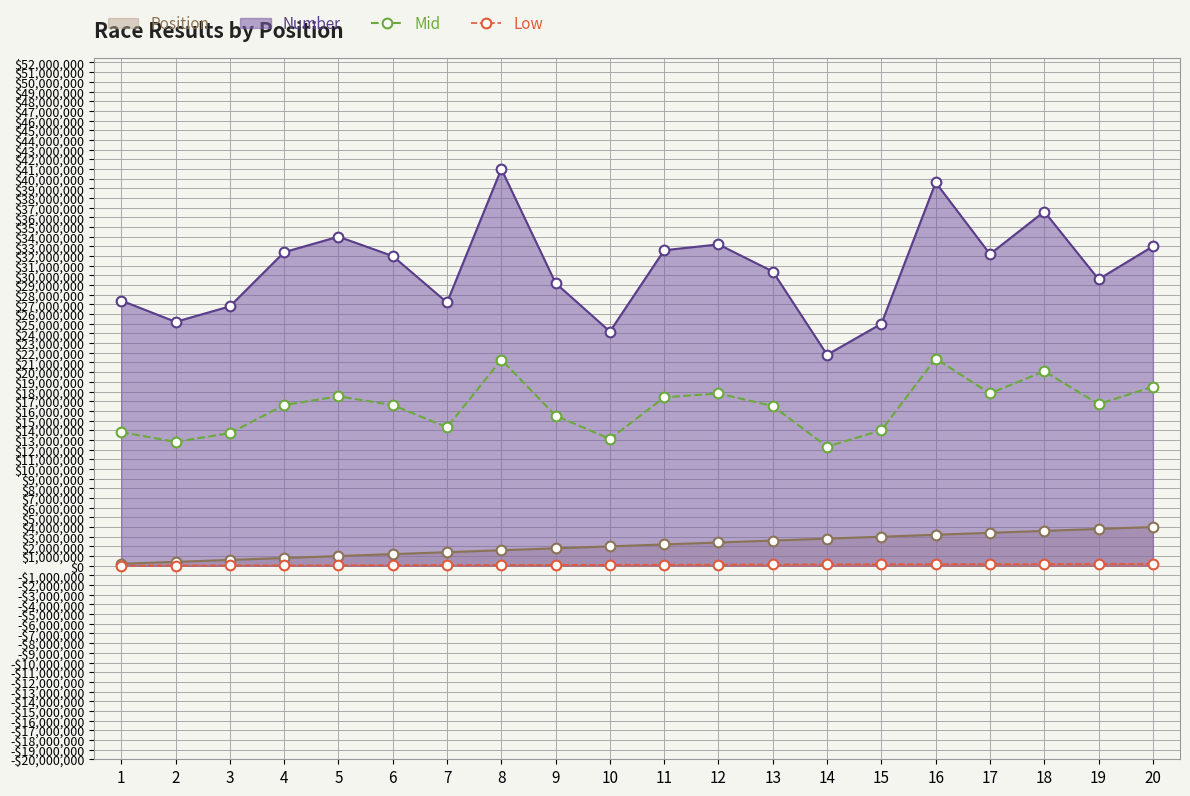

What is the minimum value for Low?

10000